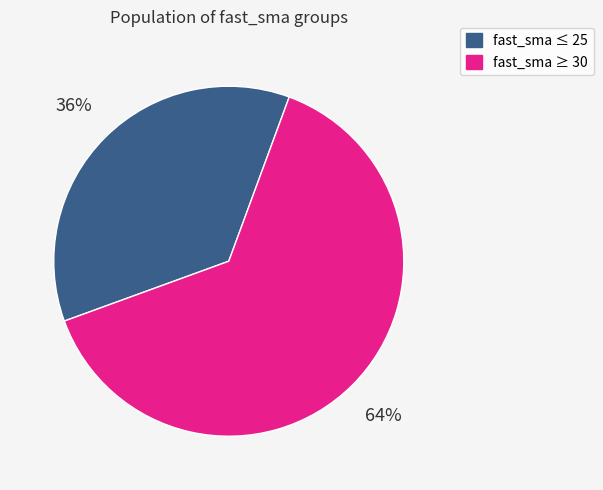

Is there a majority slice in this chart?

Yes